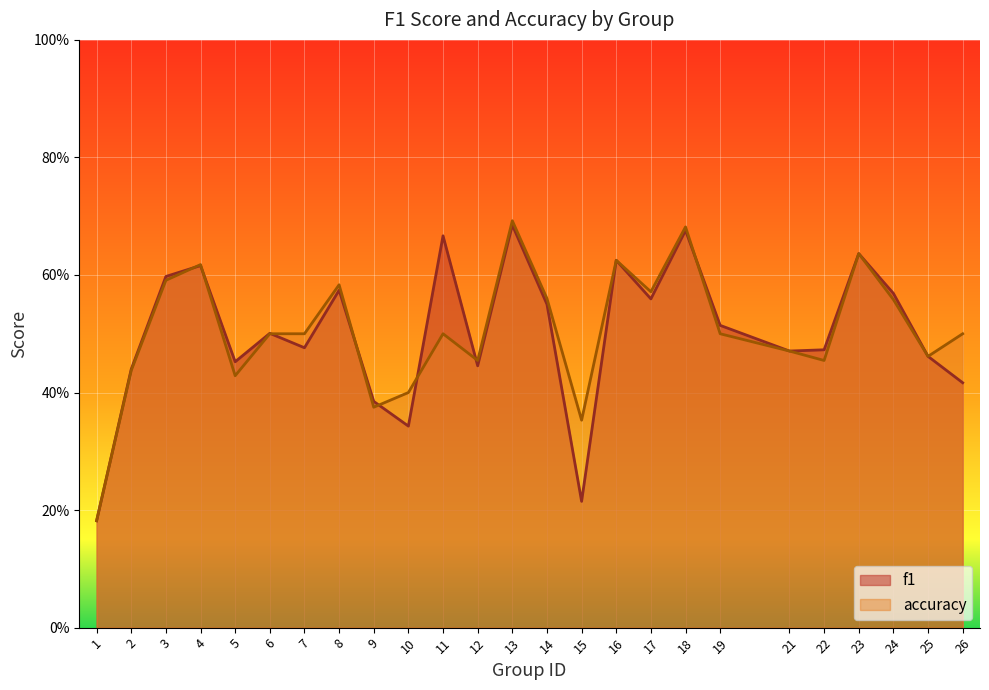

How many data points does each series have?

25